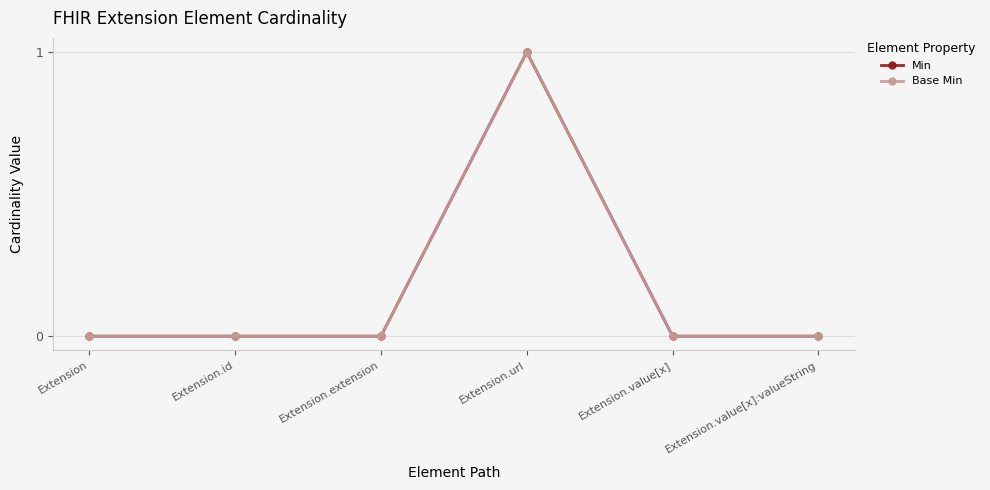

Between Extension.id and Extension, which is larger?

Extension.id